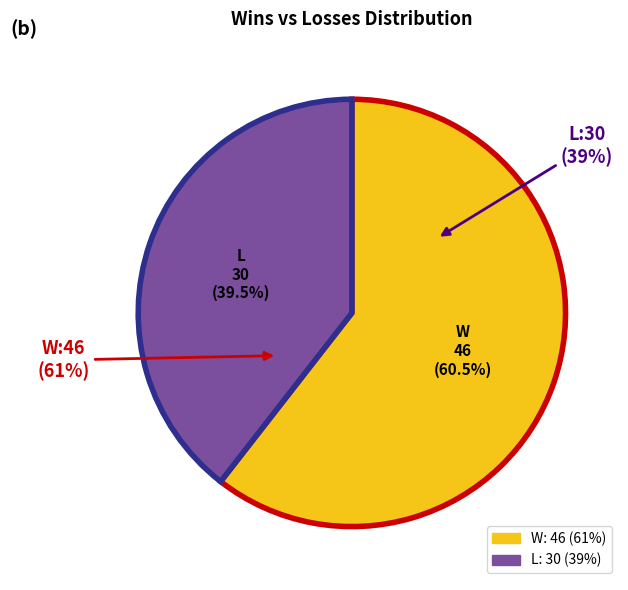

The L slice represents 28% of the pie. True or false?

False